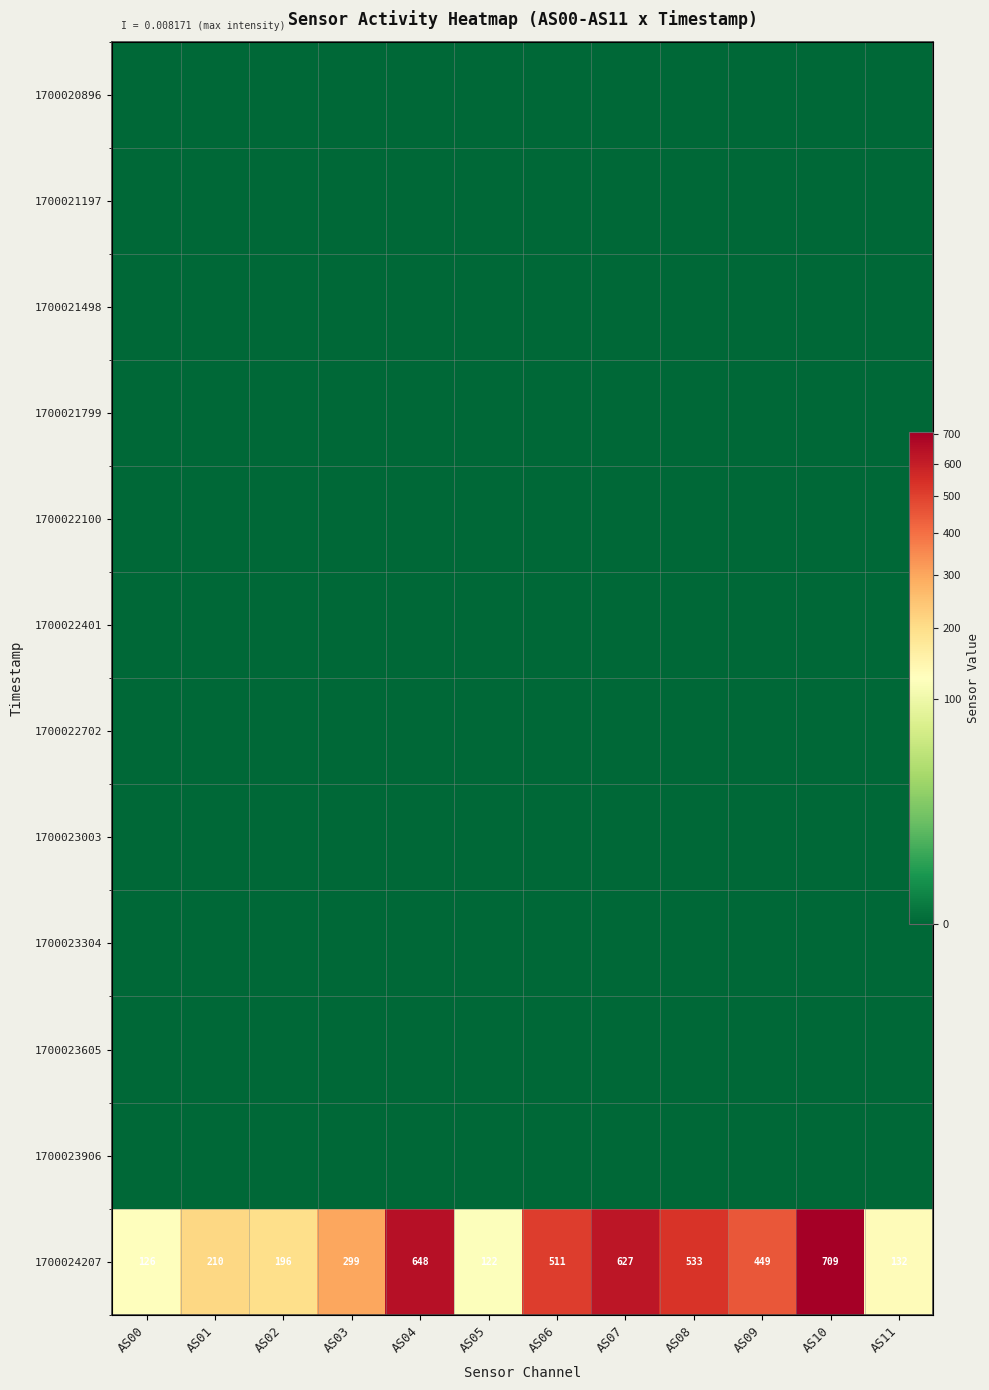

True or false: 1700022702 has a value of 0 at AS04.

True